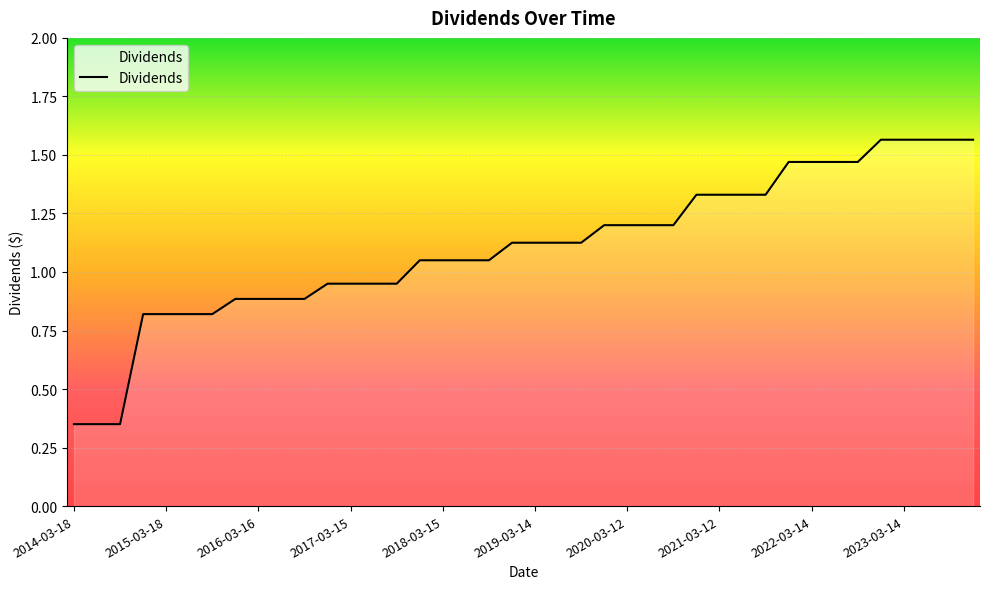

How many series are shown in this chart?

1